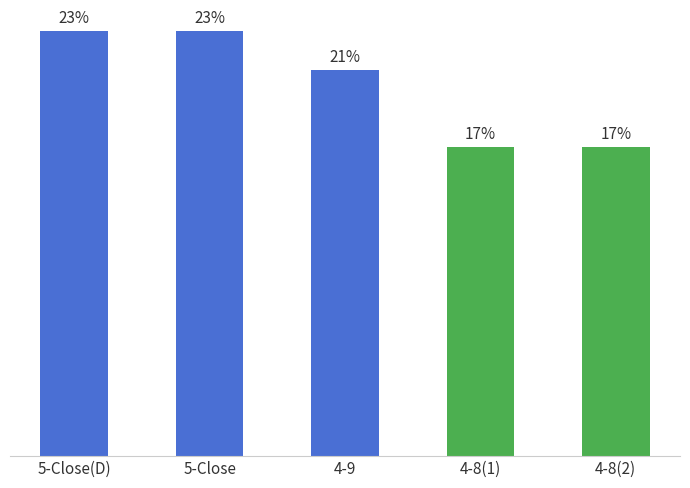

Does the chart contain stacked bars?

No